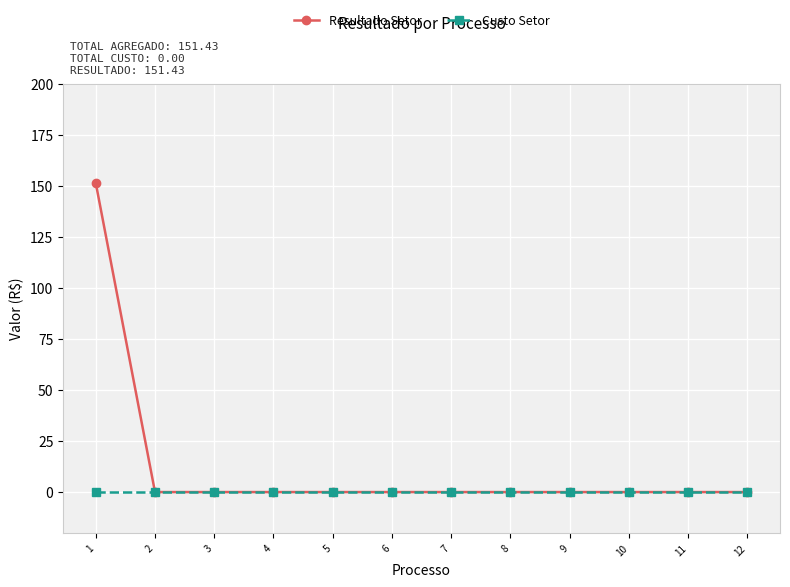

Reading left to right, list all the values displayed in this chart.

Resultado Setor: 1=151.4	2=0.0	3=0.0	4=0.0	5=0.0	6=0.0	7=0.0	8=0.0	9=0.0	10=0.0	11=0.0	12=0.0
Custo Setor: 1=0.0	2=0.0	3=0.0	4=0.0	5=0.0	6=0.0	7=0.0	8=0.0	9=0.0	10=0.0	11=0.0	12=0.0